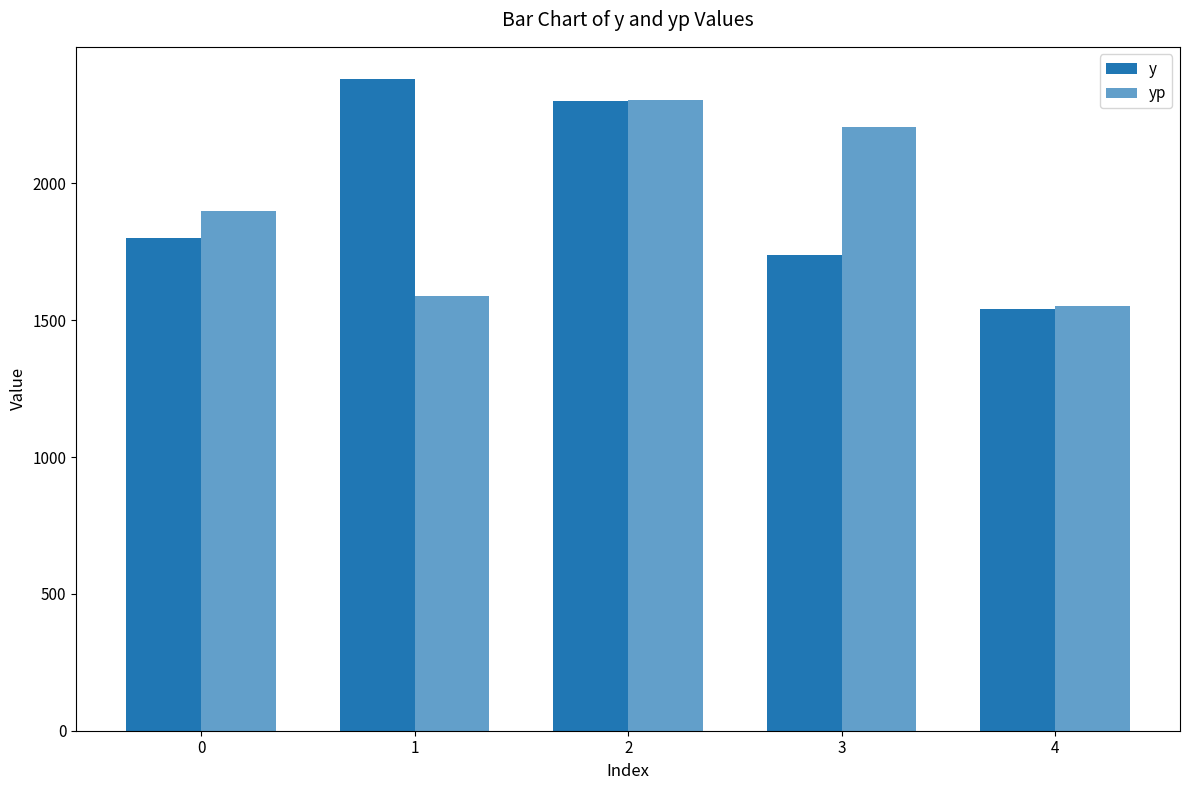

What is the difference between the highest and lowest values at 1?

790.1